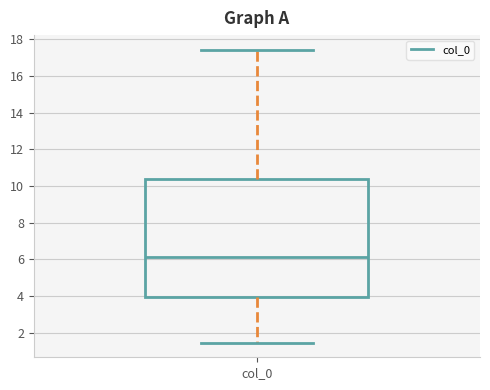

Where does the upper whisker of the box for col_0 end on the y-axis? The values are not printed on the chart, so give them approximately, as read against the axis.

17.4